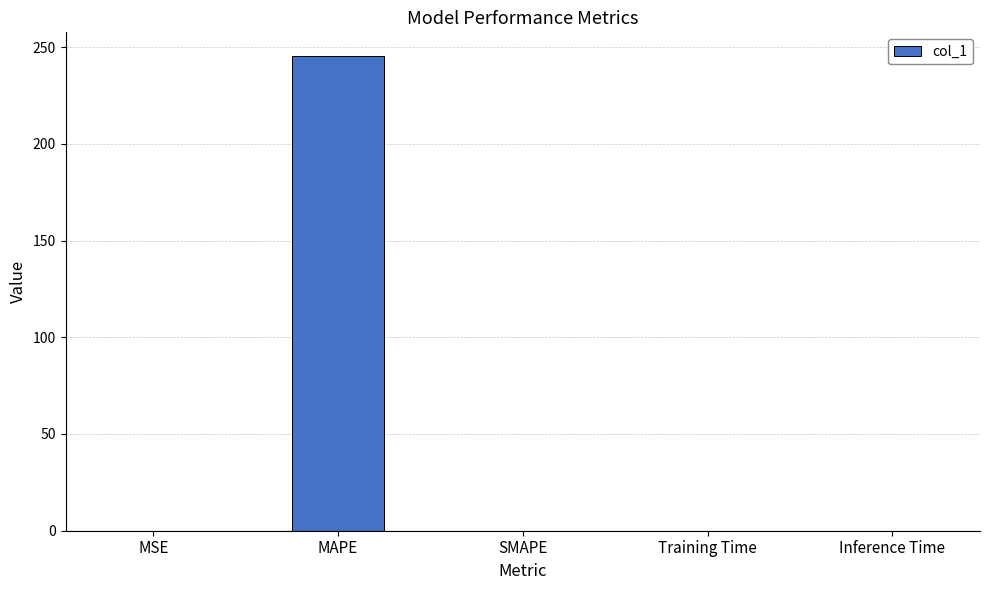

The chart shows a value of 245.3 at MAPE. True or false?

True